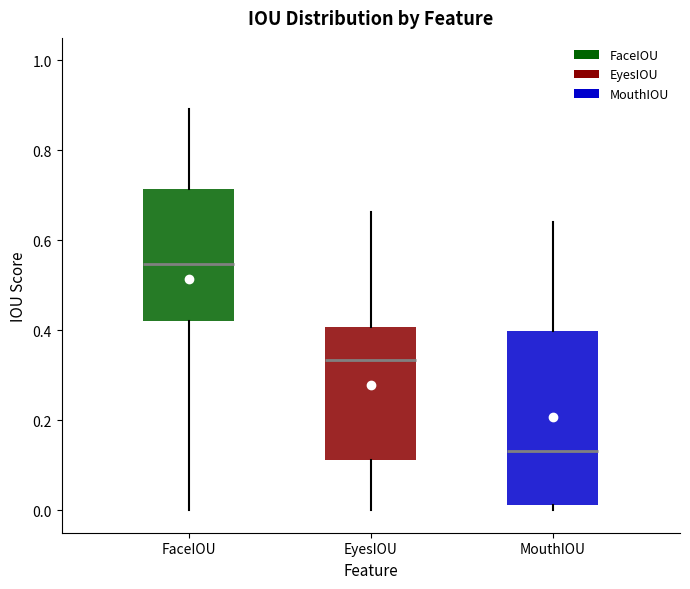

Reading left to right, transcribe this box plot: for each box, give where its median line is, the range the box spans, and where its two whiskers end, as read against the y-axis. The values are not printed on the chart, so give them approximately, as read against the axis.

FaceIOU: median 0.54, box 0.42 to 0.72, whiskers 0.00 to 0.90
EyesIOU: median 0.34, box 0.12 to 0.40, whiskers 0.00 to 0.66
MouthIOU: median 0.14, box 0.02 to 0.40, whiskers 0.00 to 0.64